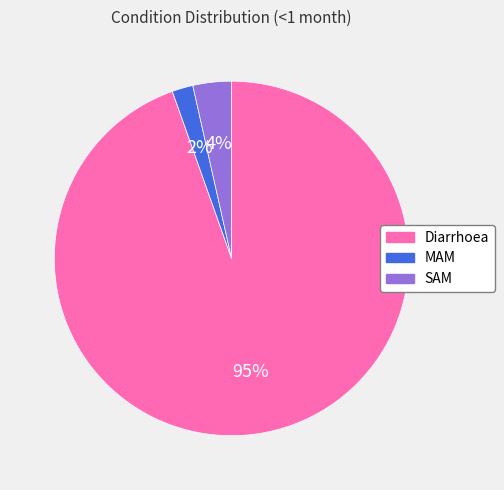

Which category has the smallest portion of the pie?

MAM